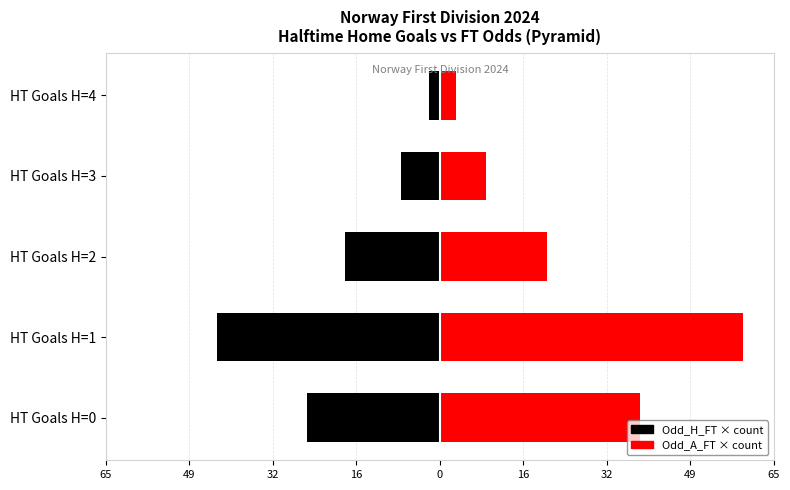

Which series has the widest spread of values?

Odd_A_FT (weighted)